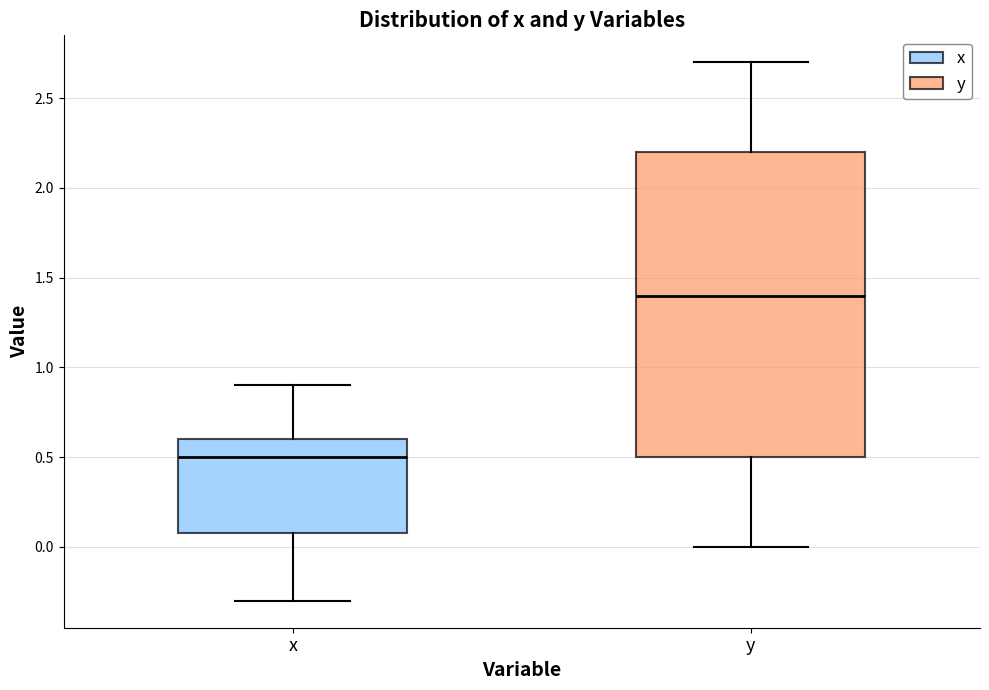

Reading left to right, transcribe this box plot: for each box, give where its median line is, the range the box spans, and where its two whiskers end, as read against the y-axis. The values are not printed on the chart, so give them approximately, as read against the axis.

x: median 0.5, box 0.1 to 0.6, whiskers -0.3 to 0.9
y: median 1.4, box 0.5 to 2.2, whiskers 0.0 to 2.7